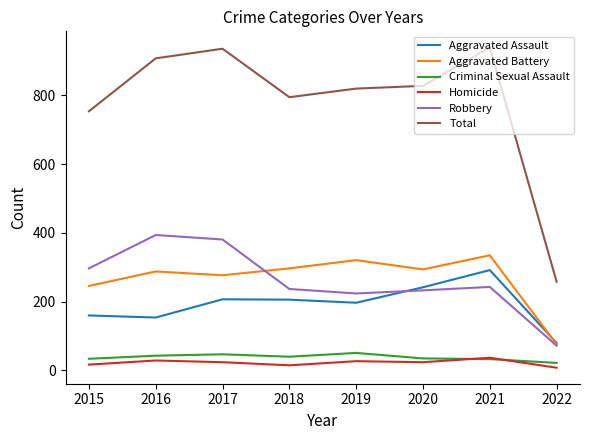

What is the total value across all series at 2022?

516